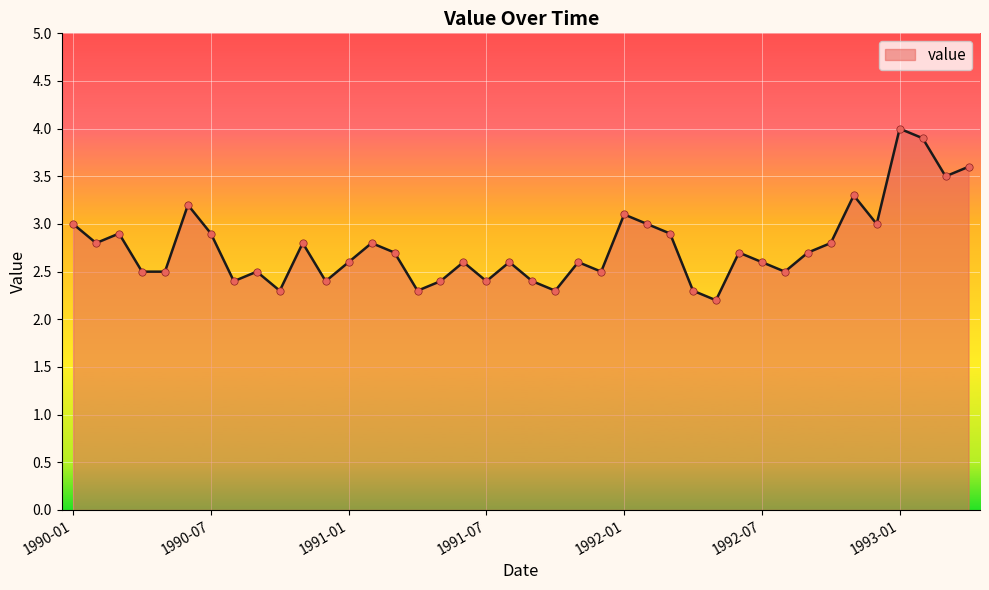

What is the minimum value shown in the chart?

2.2